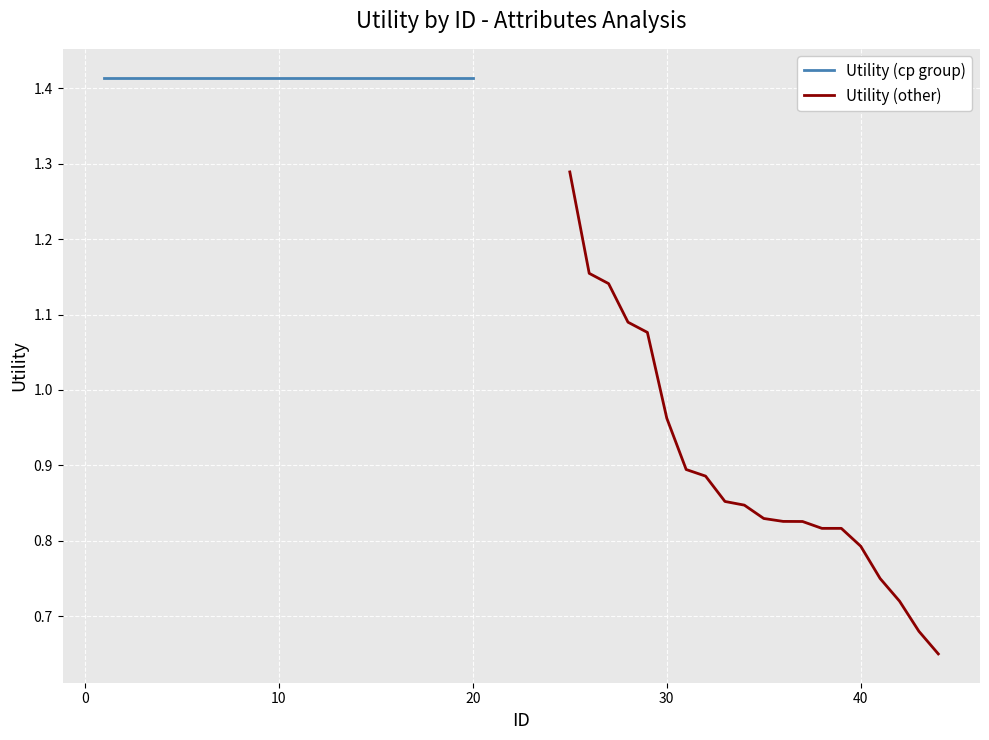

How many lines are shown in the chart?

2